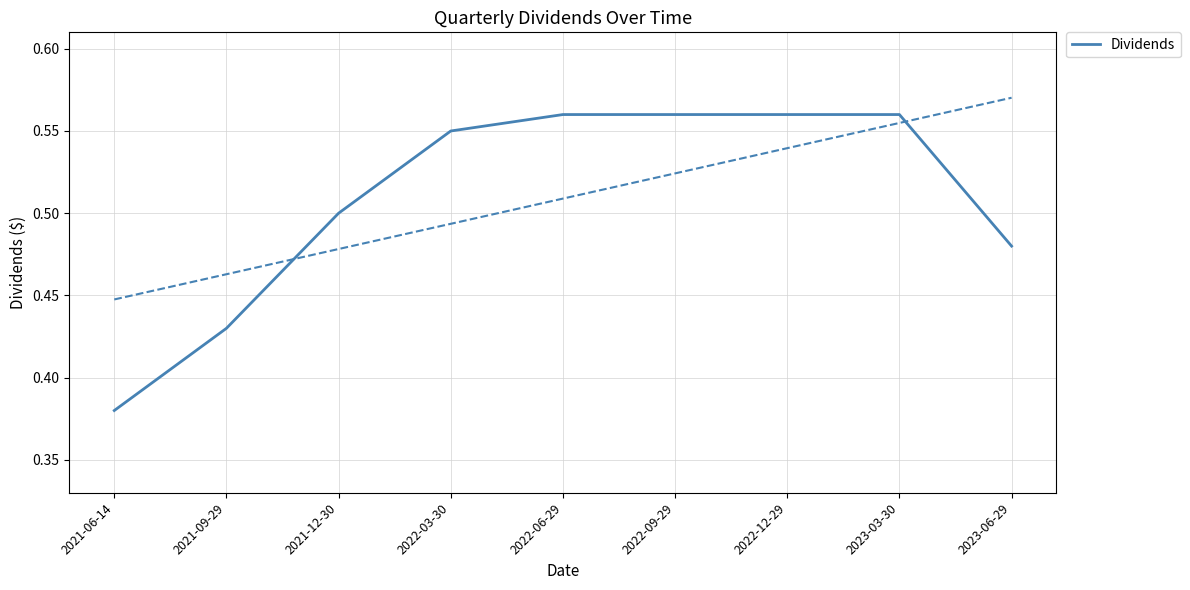

Reading left to right, transcribe all the data shown in this chart.

0.4	0.4	0.5	0.6	0.6	0.6	0.6	0.6	0.5